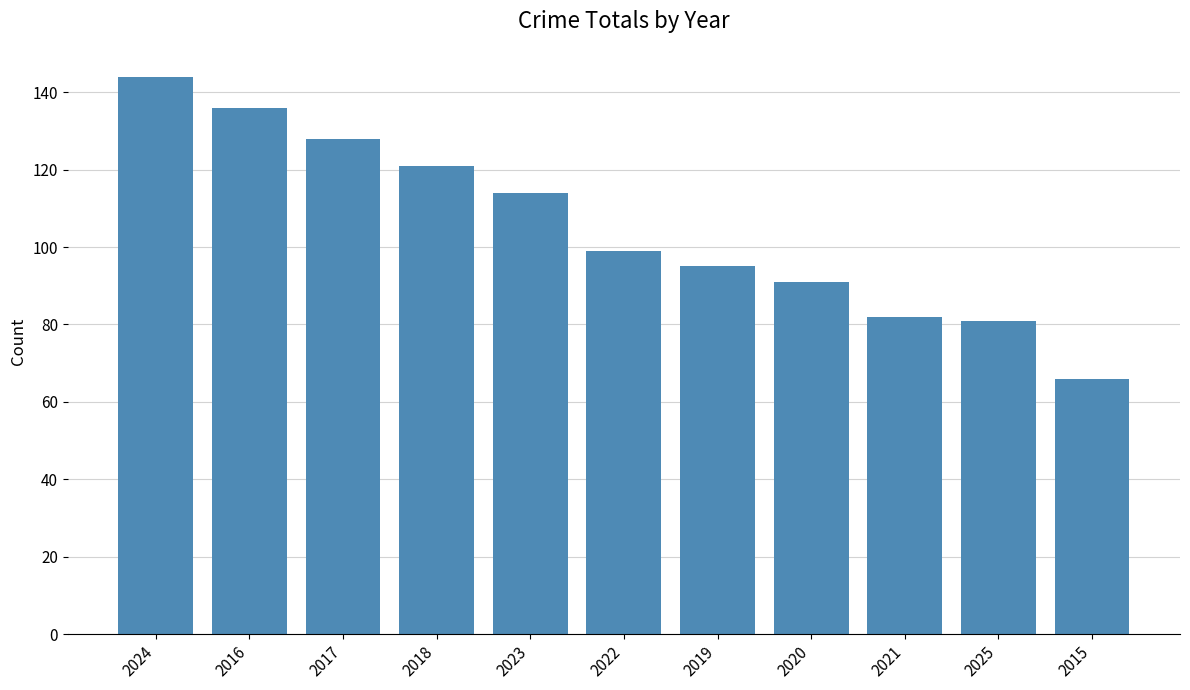

What is the average value?

105